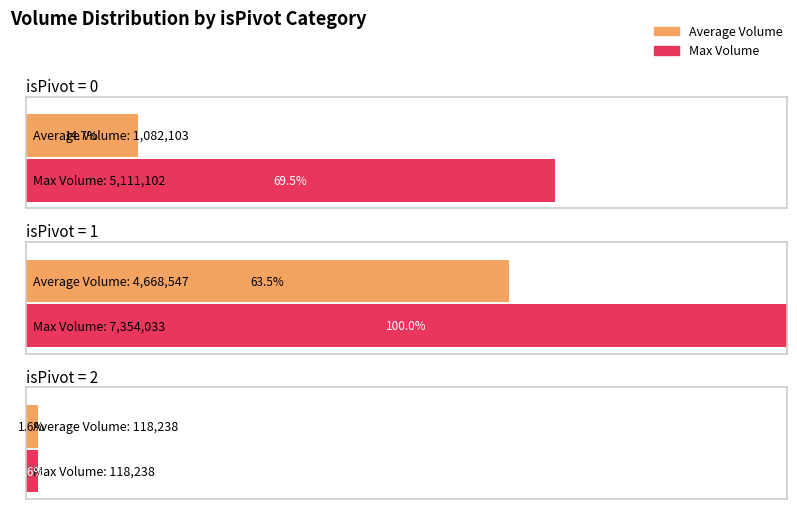

What is the label of the 3rd bar from the left?

isPivot=2